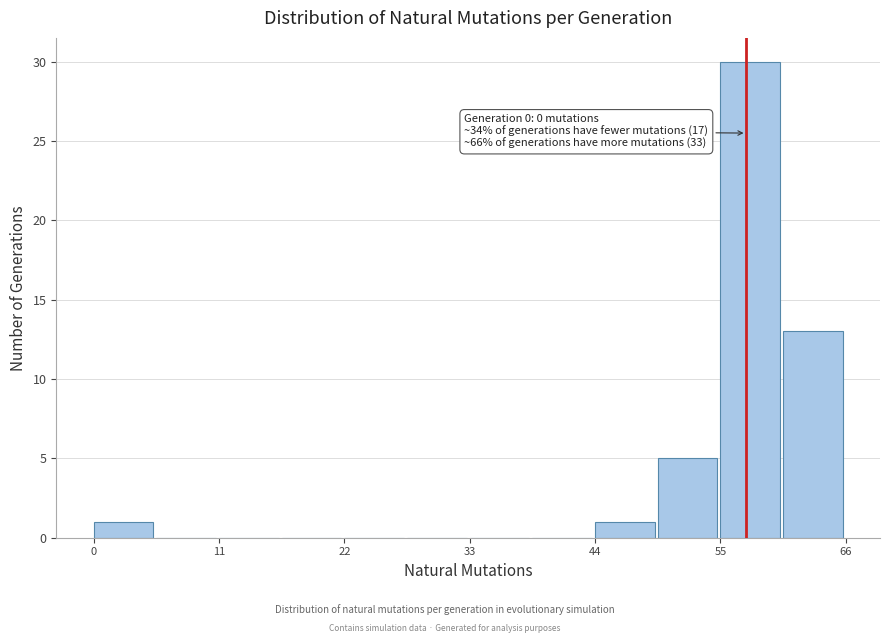

Read against the x-axis, roughly where is the centre of the tallest bar?

58